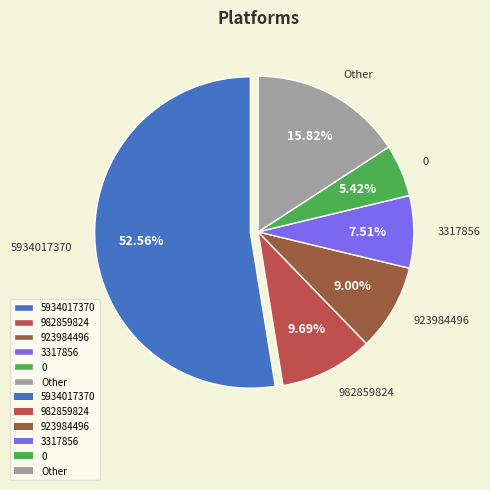

Rank the categories by value from highest to lowest.

5934017370, Other, 982859824, 923984496, 3317856, 0